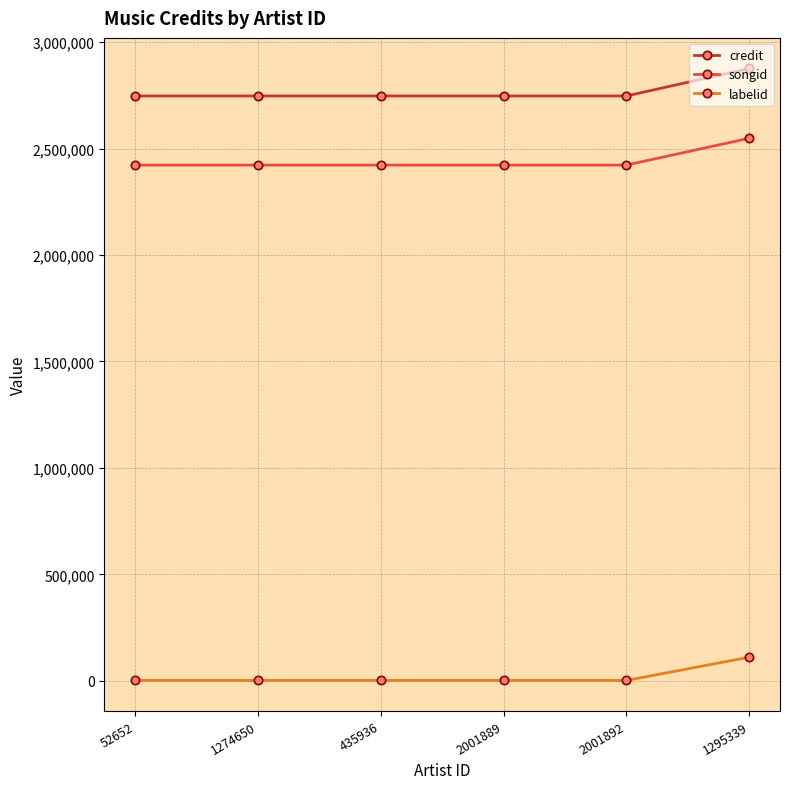

What is the minimum value for credit?

2747454